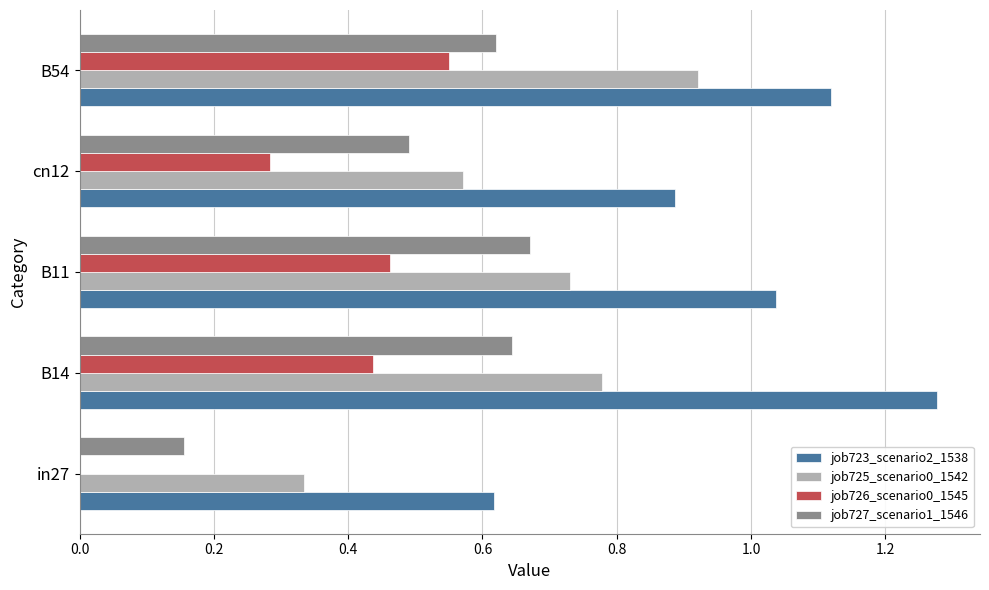

True or false: job725_scenario0_1542 has a value of 0.8 at cn12.

False